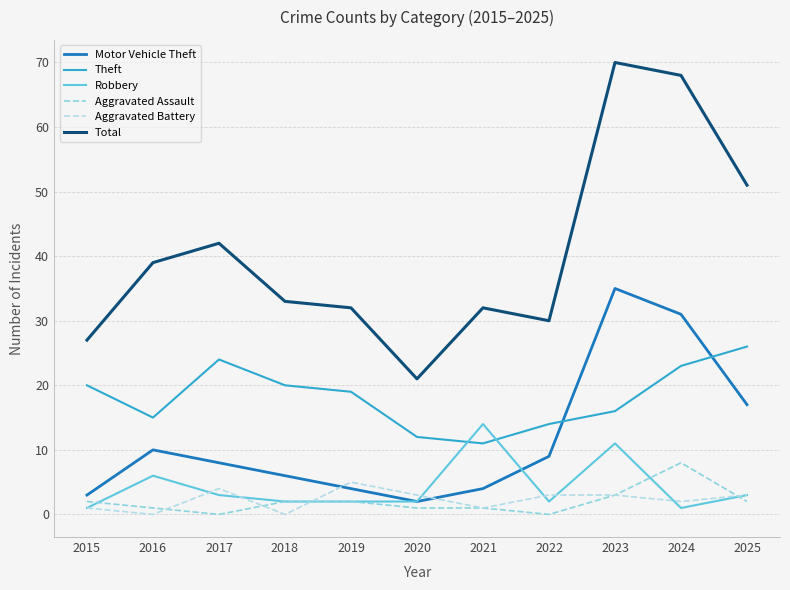

At which label does Theft reach its peak?

2025